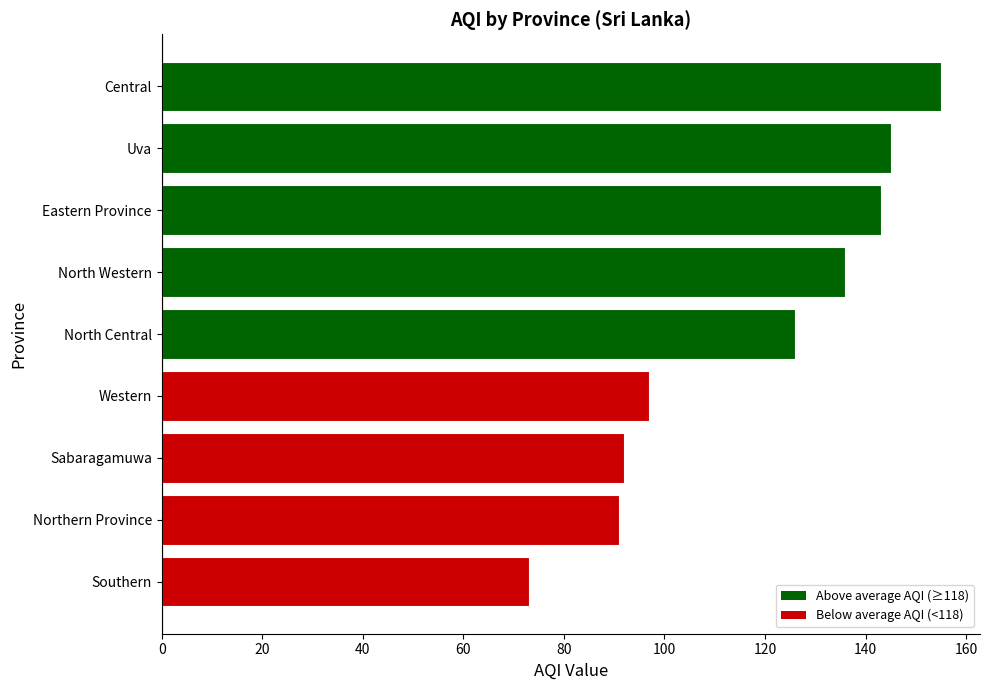

What is the difference between the second highest and minimum values?

72